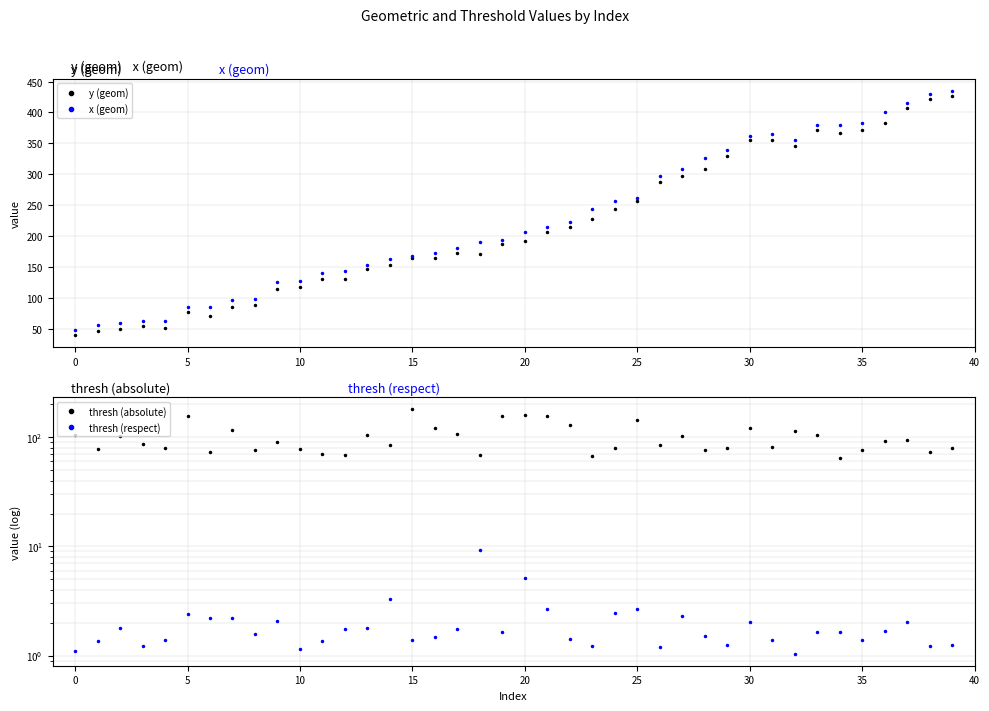

At how many categories does at least one series exceed 108?

33